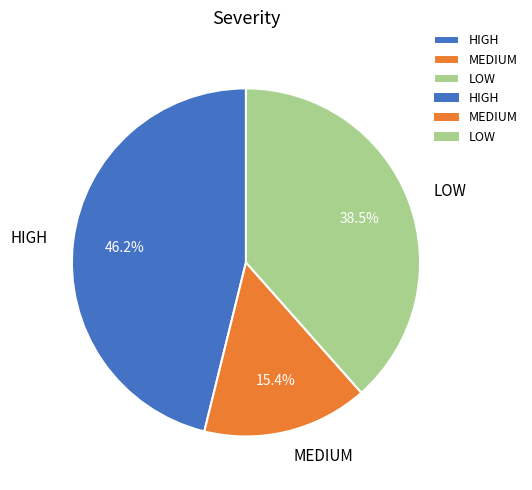

True or false: HIGH accounts for 46% of the total.

True